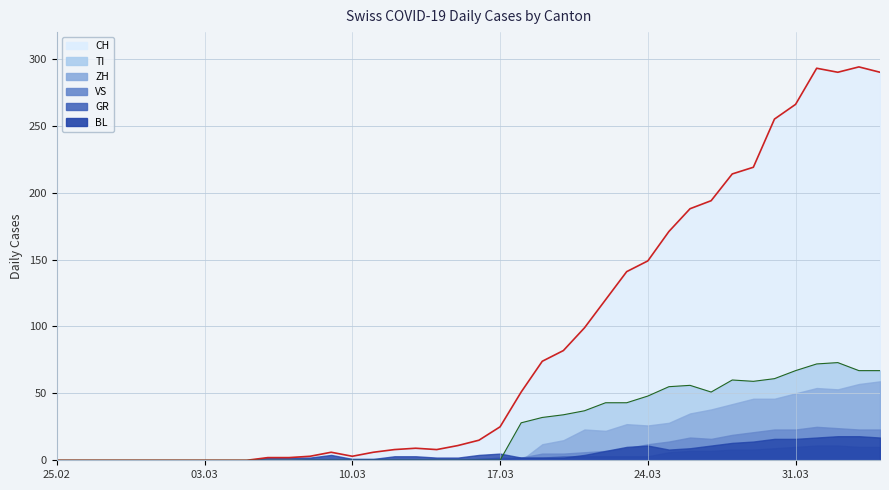

Reading left to right, what are all the values shown in this chart?

CH: 0	0	0	0	0	0	0	0	0	0	2	2	3	6	3	6	8	9	8	11	15	25	51	74	82	99	120	141	149	171	188	194	214	219	255	266	293	290	294	290
GR: 0	0	0	0	0	0	0	0	0	0	0	0	0	0	0	0	0	0	0	0	1	1	2	2	3	3	3	3	3	6	7	7	8	8	9	10	11	11	10	10
VS: 0	0	0	0	0	0	0	0	0	0	0	0	1	1	1	1	1	1	1	1	1	2	2	5	5	6	7	9	12	14	17	16	19	21	23	23	25	24	23	23
TI: 0	0	0	0	0	0	0	0	0	0	0	0	0	0	0	0	0	0	0	0	0	0	28	32	34	37	43	43	48	55	56	51	60	59	61	67	72	73	67	67
BL: 0	0	0	0	0	0	0	0	0	0	2	2	2	4	1	1	3	3	2	2	4	5	2	2	2	4	7	10	11	8	9	11	13	14	16	16	17	18	18	17
ZH: 0	0	0	0	0	0	0	0	0	0	0	0	0	0	0	0	0	0	0	0	0	0	0	12	15	23	22	27	26	28	35	38	42	46	46	50	54	53	57	59